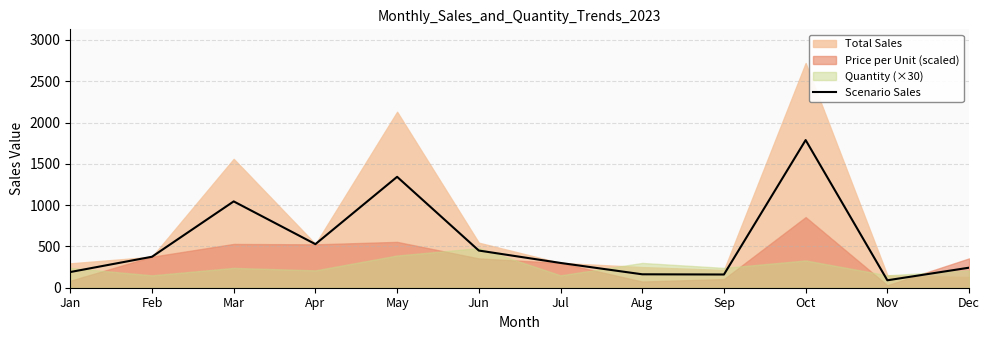

How many interior local valleys (lower than both neighbors) does the data have?

3